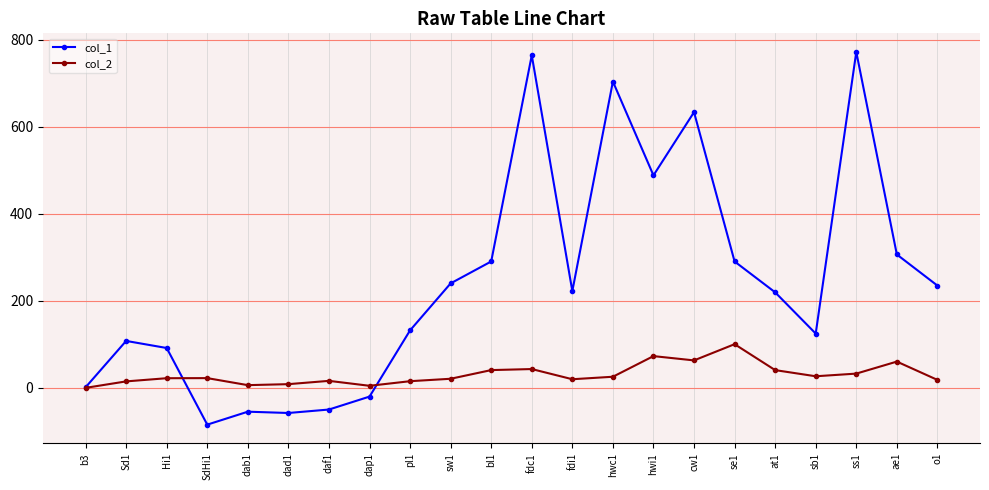

True or false: col_2 and col_1 cross at least once.

True